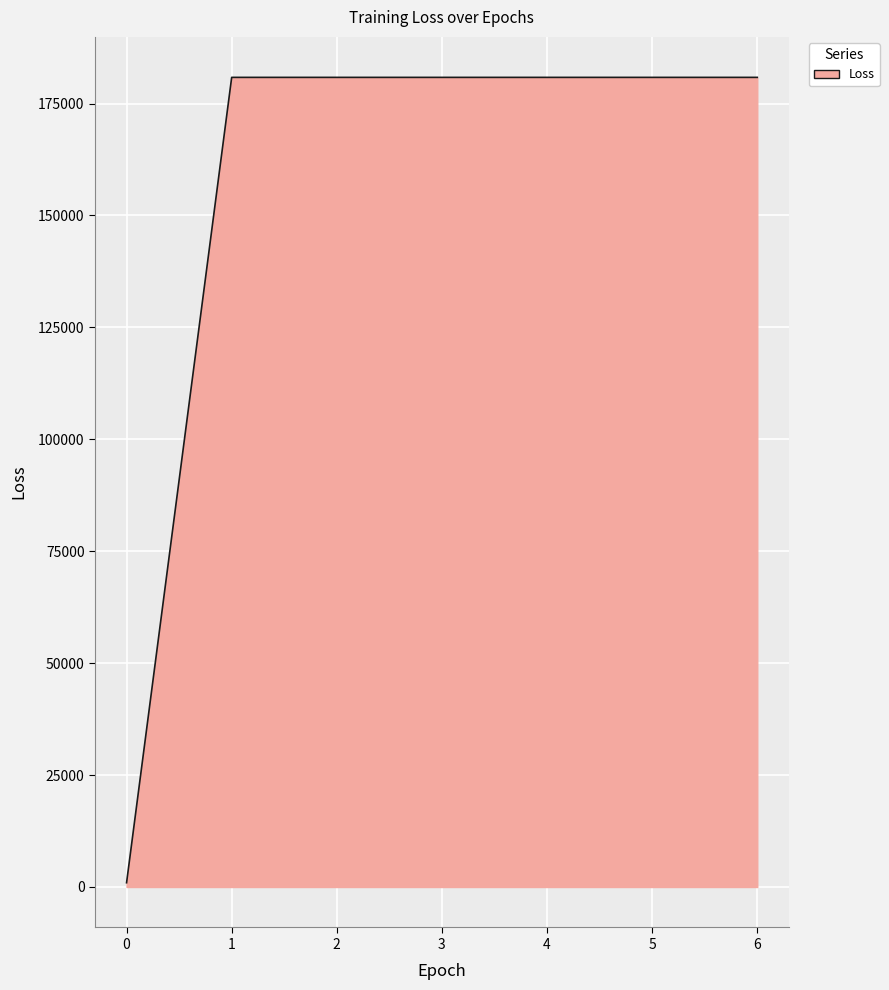

The chart shows a value of 84957.4 at 5. True or false?

False